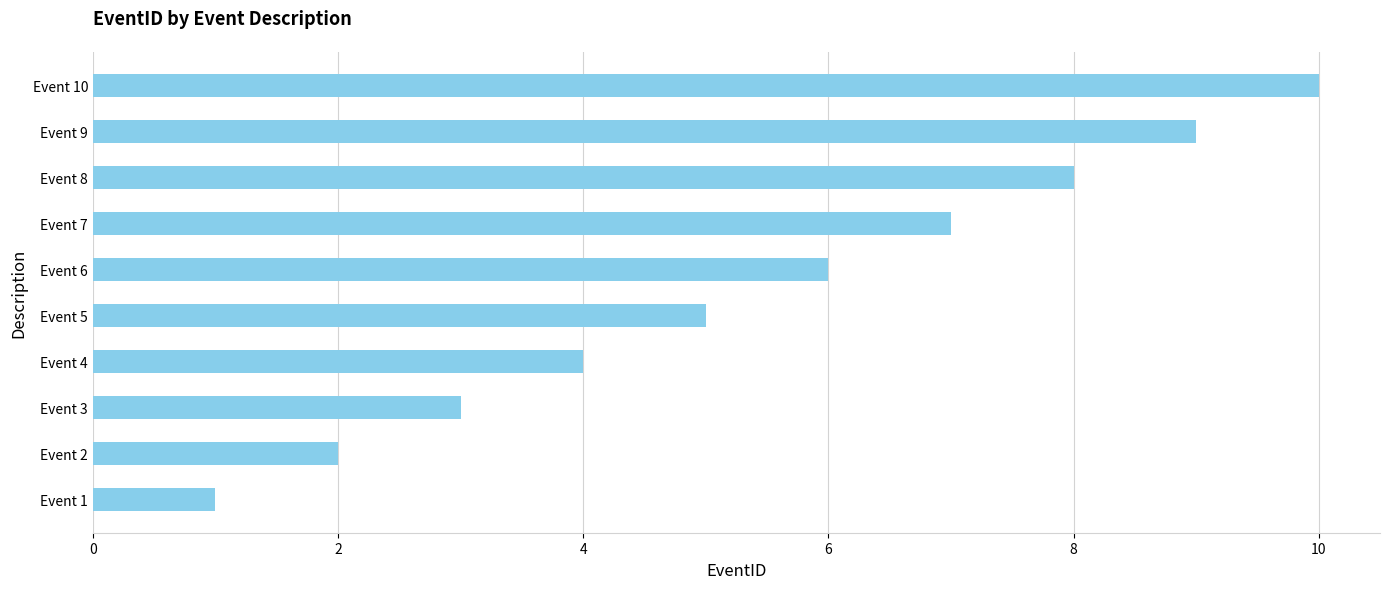

What is the difference between the maximum and minimum values?

9